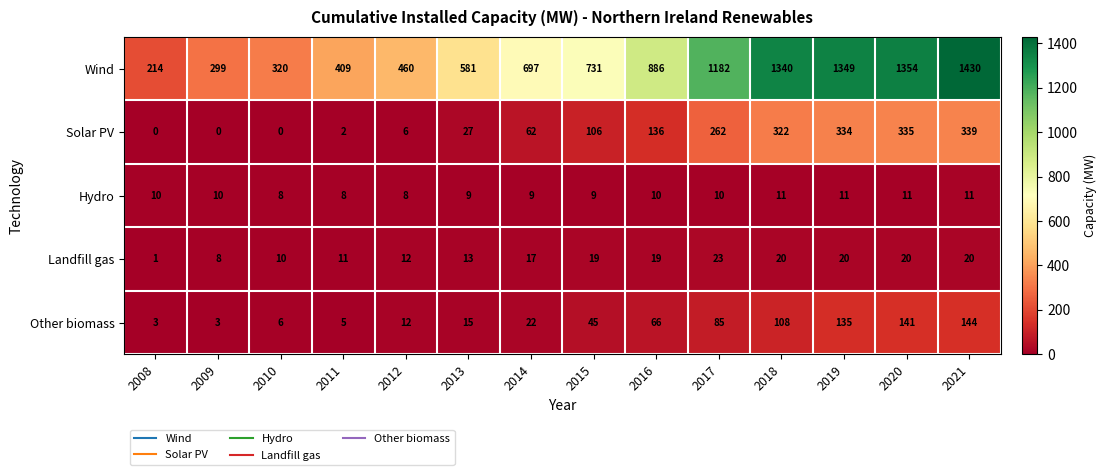

The value of Wind at 2019 is 865. True or false?

False